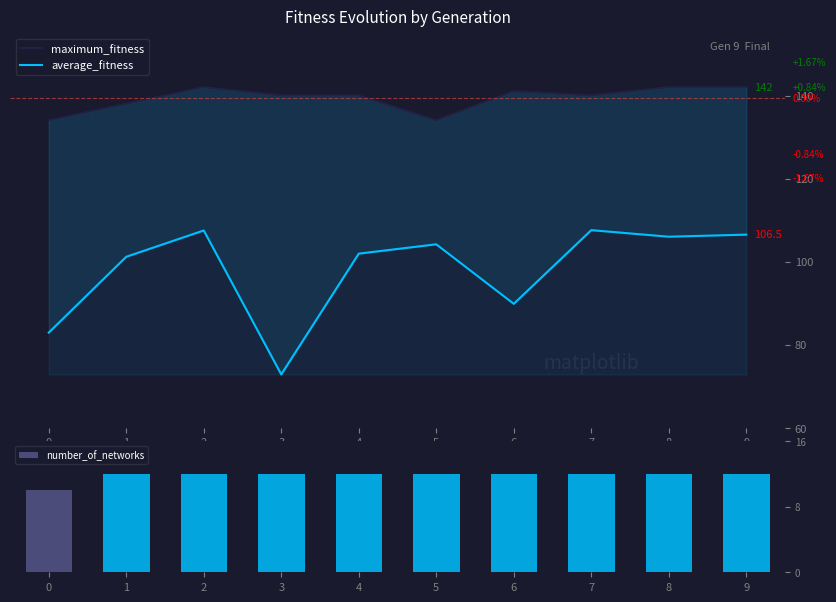

The number_of_networks series shows 16.1 at 0. True or false?

False